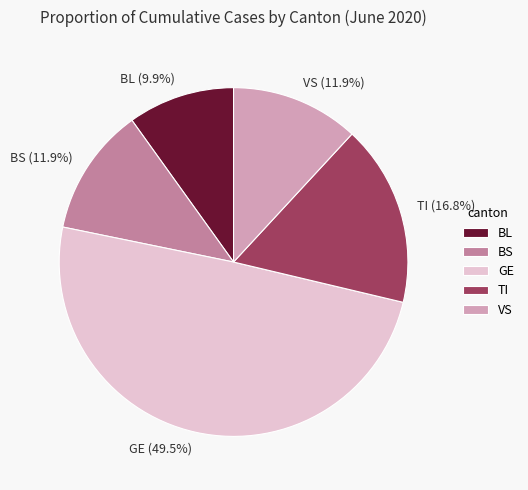

Does TI represent more than half of the total?

No